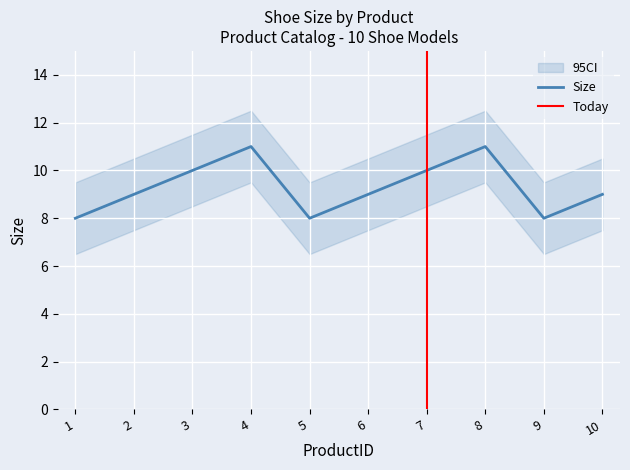

At 6, list the series in order from largest to smallest.

Size_upper, Size, Size_lower